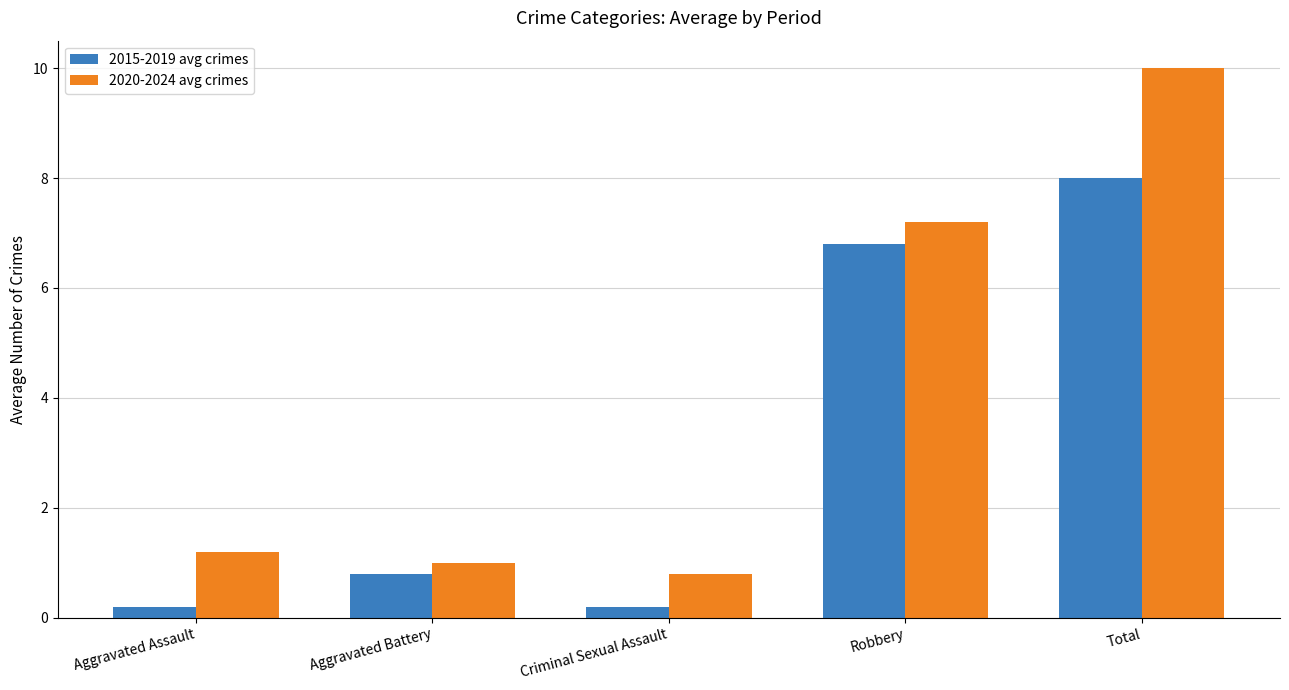

Count the number of categories in the chart.

5